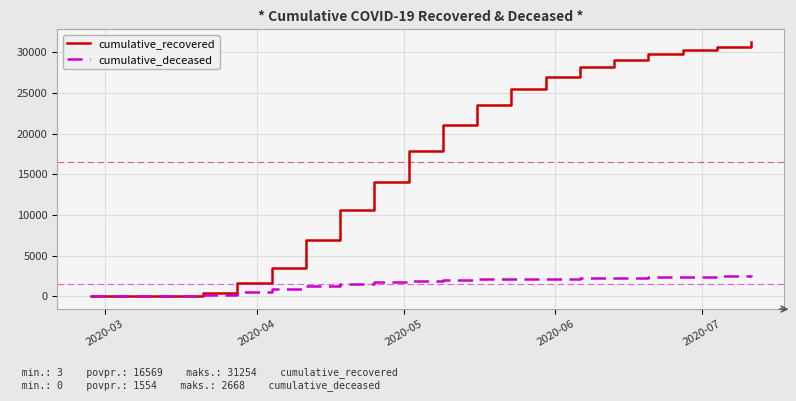

Which series has the largest total across all categories?

cumulative_recovered